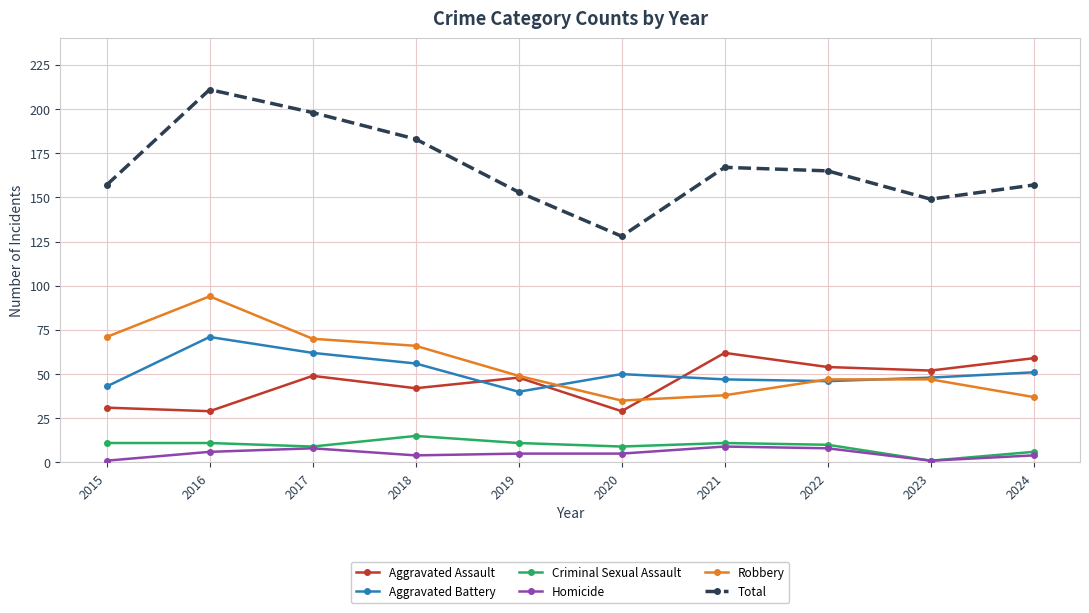

List the series in order of their peak value, highest first.

Total, Robbery, Aggravated Battery, Aggravated Assault, Criminal Sexual Assault, Homicide